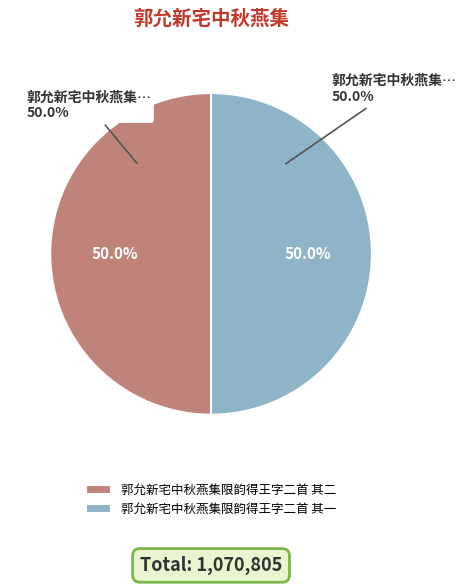

Which category has the smallest portion of the pie?

郭允新宅中秋燕集限韵得王字二首 其一